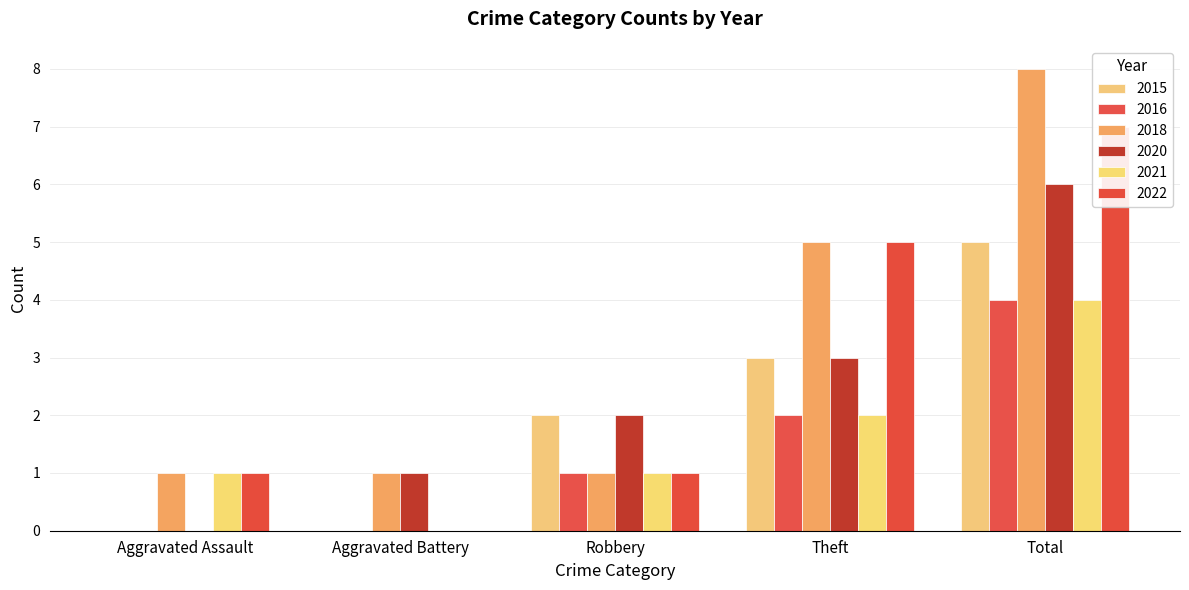

How many data points in 2022 are less than 1?

1